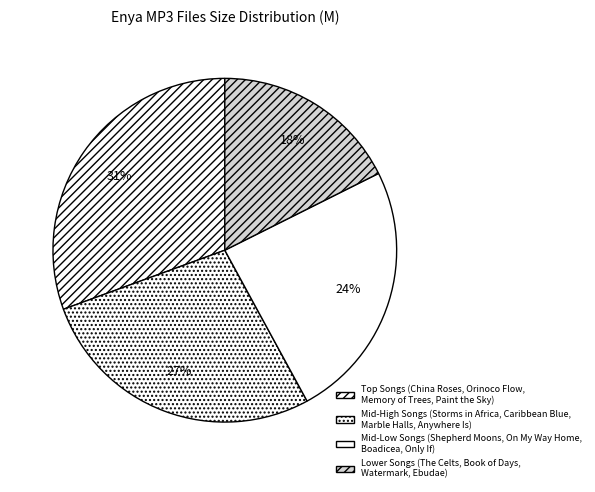

Is there any slice that represents more than half of the pie?

No